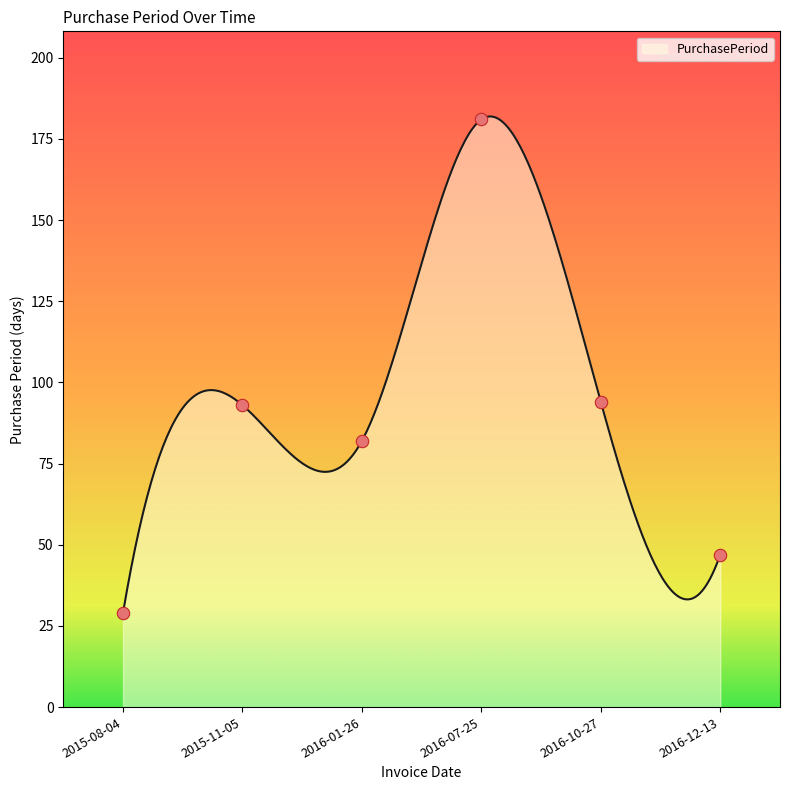

Which has a higher value, 2016-10-27 or 2016-07-25?

2016-07-25